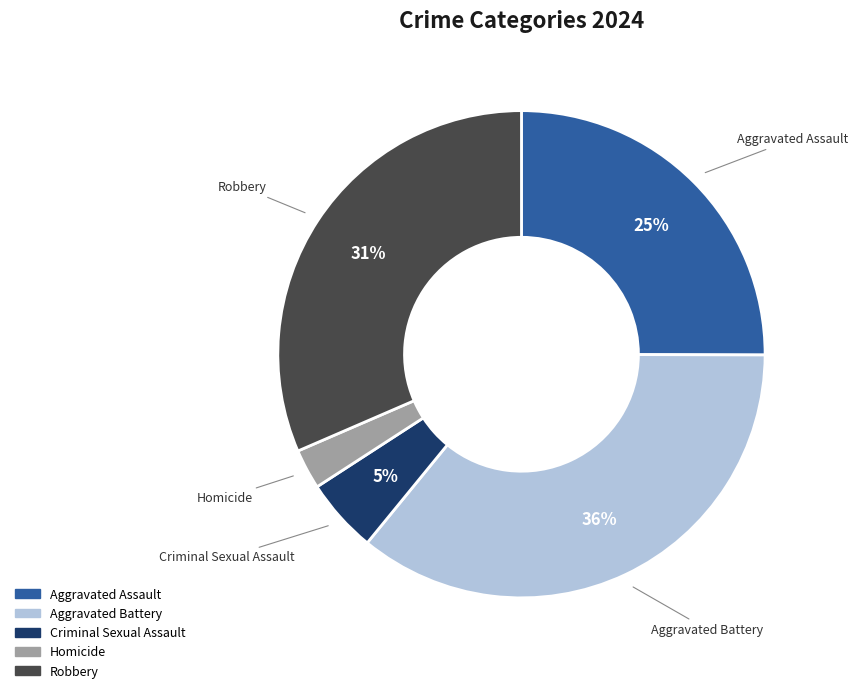

Combined, do Homicide and Robbery account for over 50%?

No